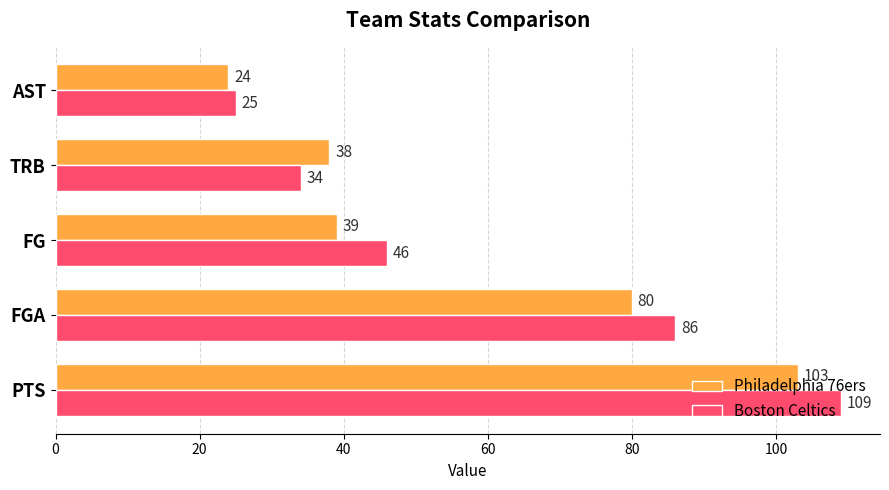

Between FG and TRB, which series saw the biggest shift?

Boston Celtics